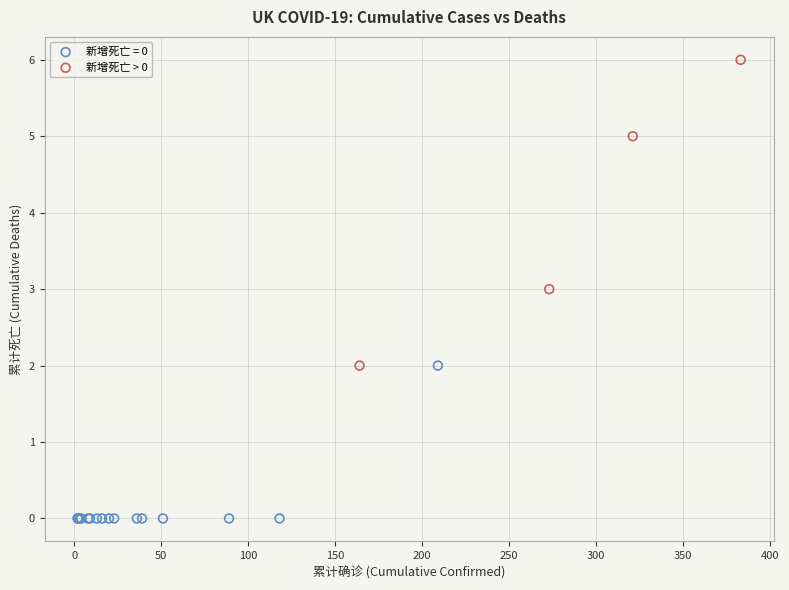

Which series reaches the maximum Y coordinate?

新增死亡 > 0